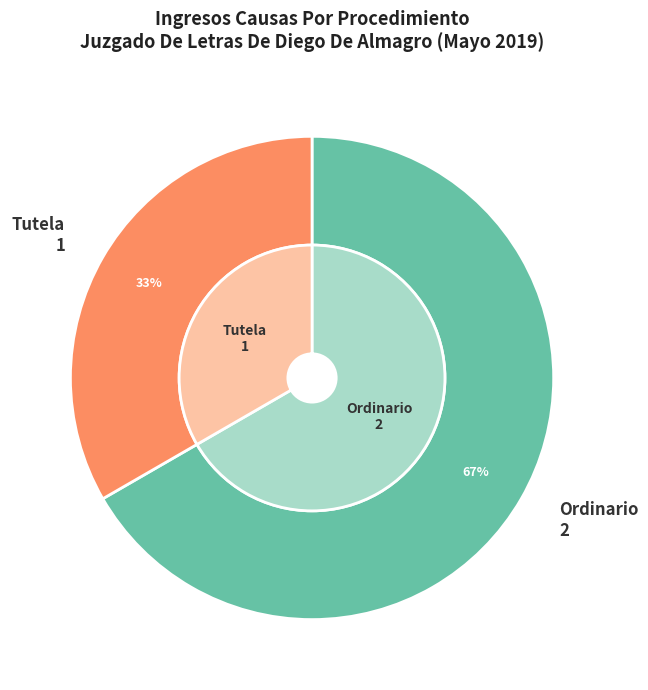

Which slice is the smallest?

Tutela